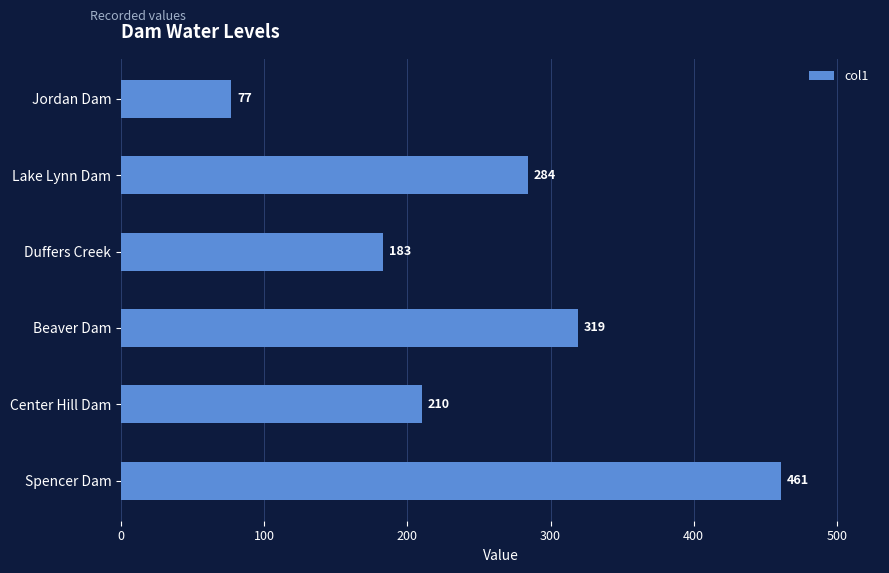

How many series are shown in this chart?

1